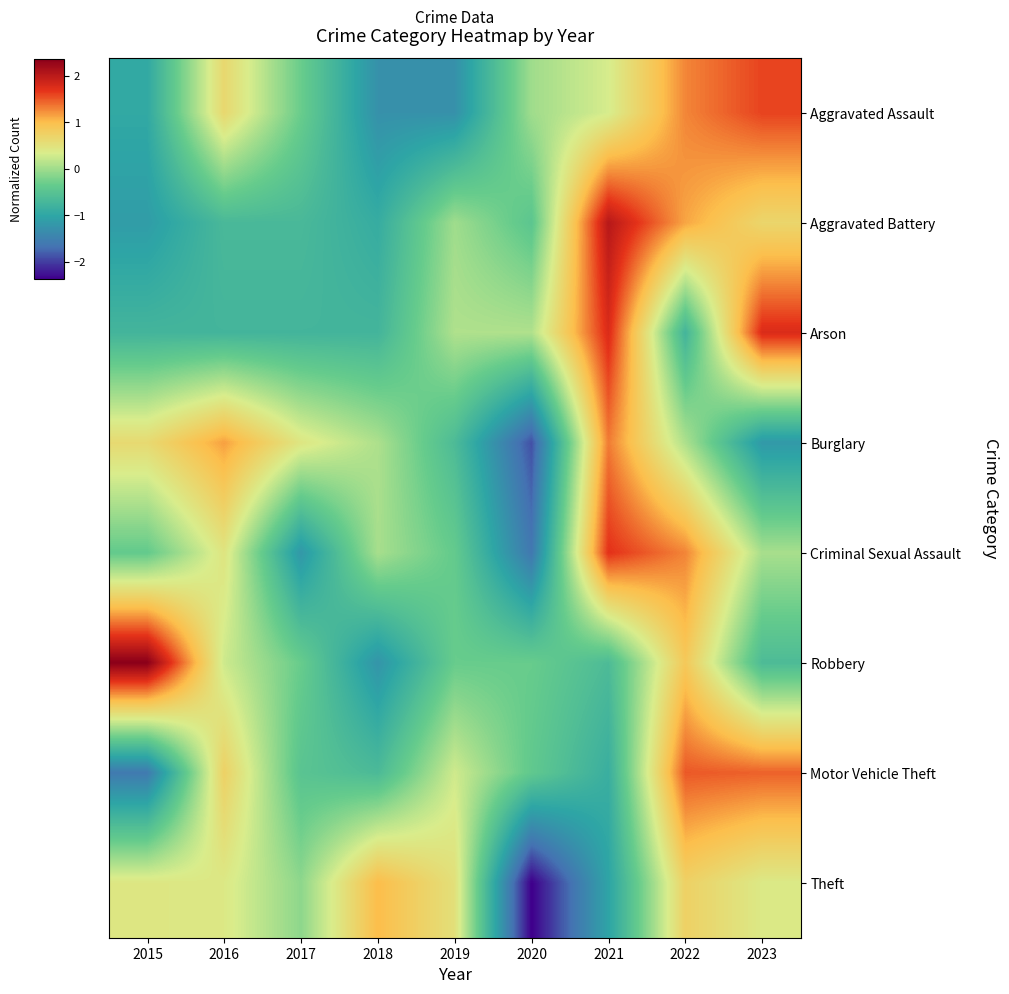

At how many categories does at least one series exceed 0?

9